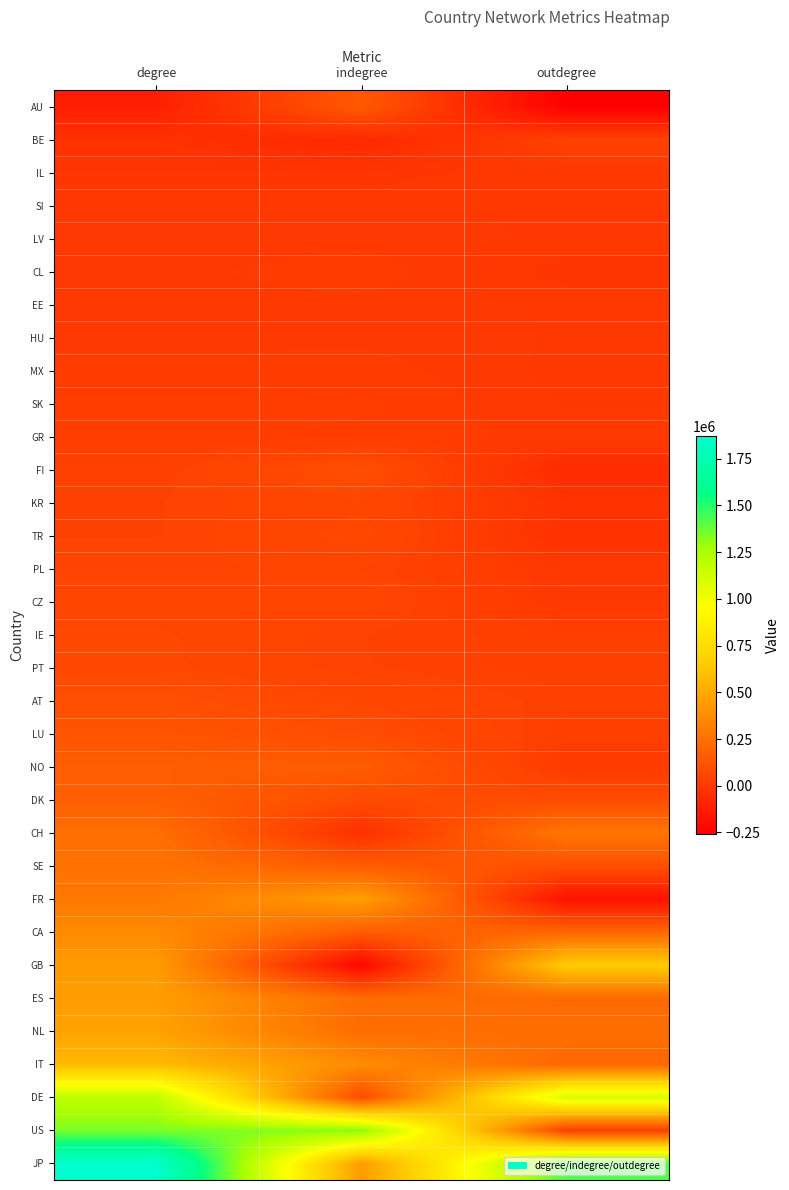

Rank the series at outdegree from highest to lowest value.

JP, DE, GB, CH, NL, ES, IT, CA, SE, DK, AT, BE, LU, IE, PT, US, NO, GR, IL, SI, LV, EE, HU, SK, PL, CZ, MX, CL, KR, TR, FI, FR, AU